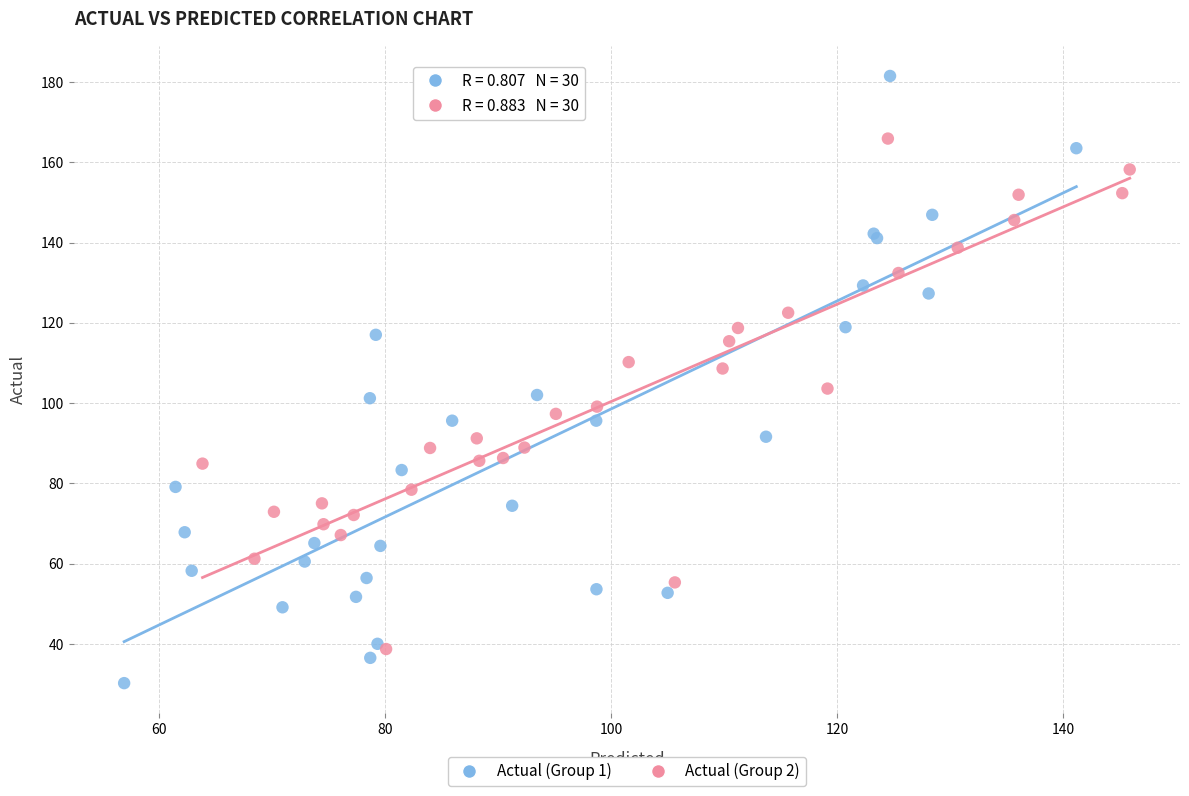

Which series has the widest spread of Y values?

Actual (Group 1)